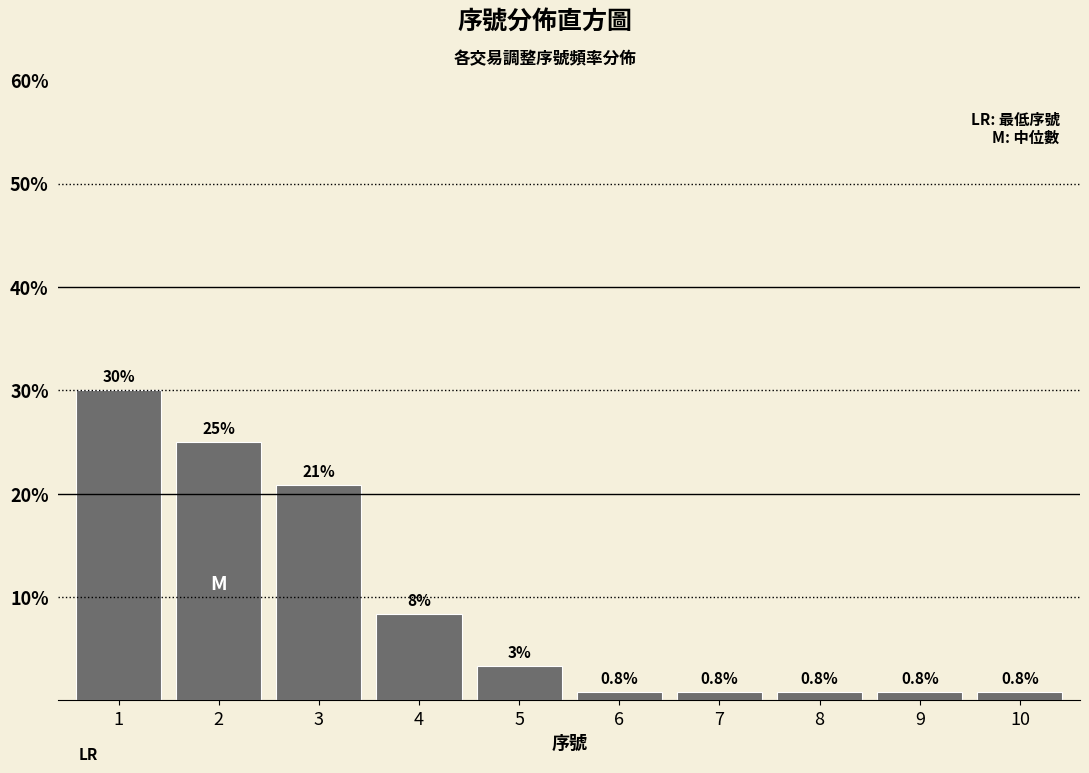

What is the average value?

9.2